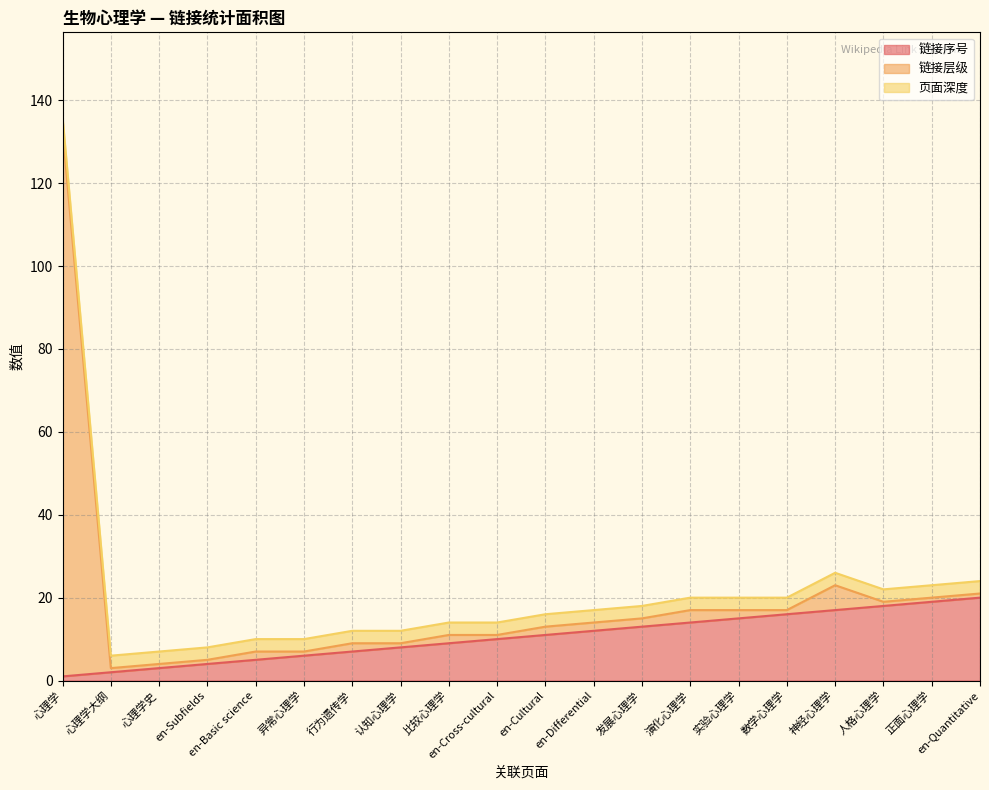

What is the sum of the 链接序号 values at 异常心理学 and 行为遗传学?

13